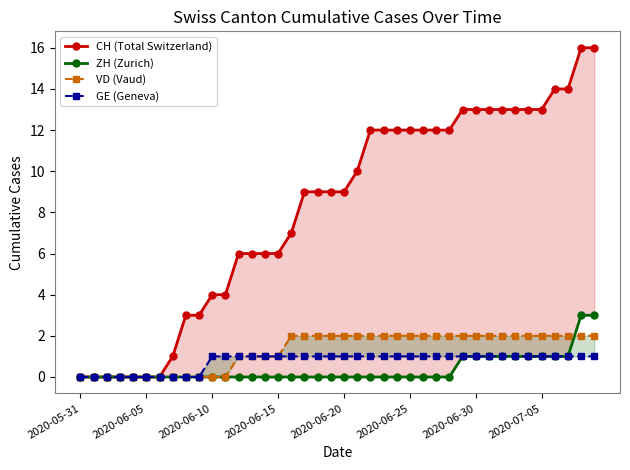

True or false: CH (Total Switzerland) has a value of 6 at 17.

False